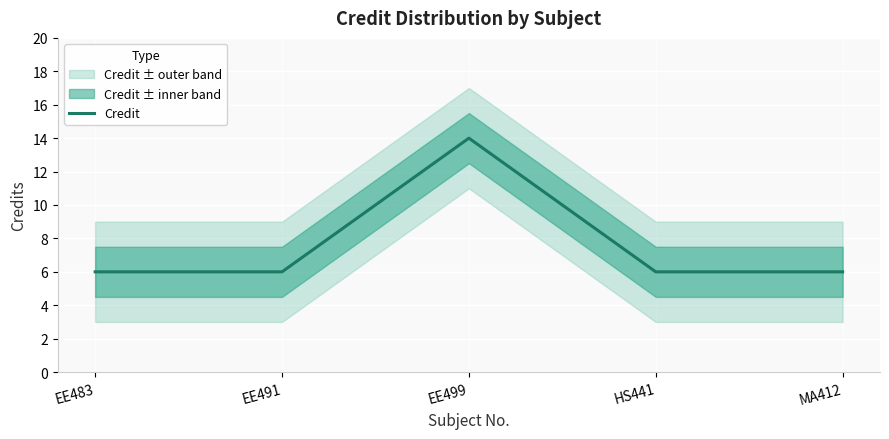

Reading right to left, extract all data points from this chart.

MA412=6	HS441=6	EE499=14	EE491=6	EE483=6